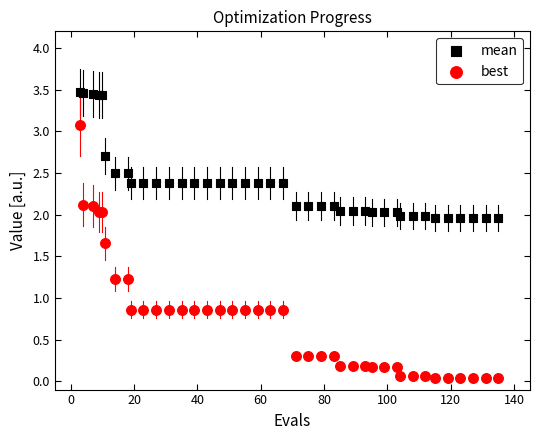

What is the X range (max minus min) for the scatter plot?

132.0